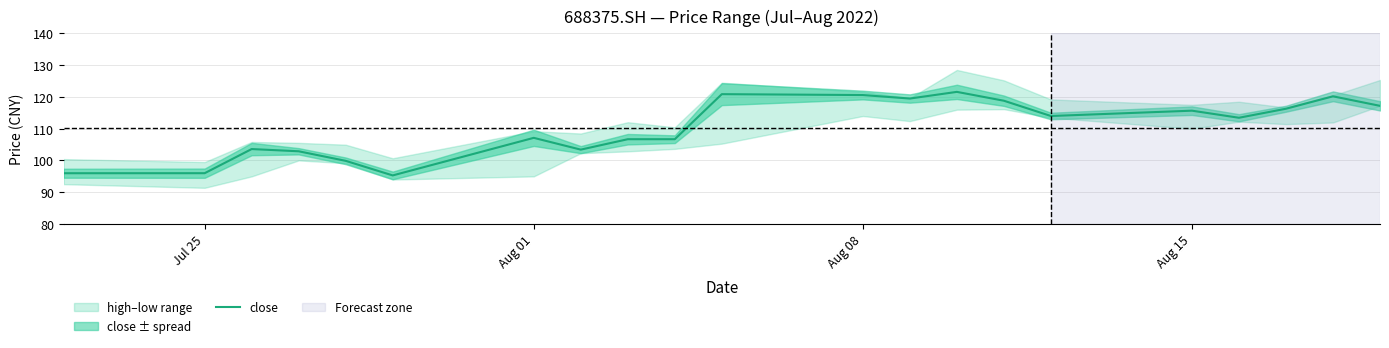

What is the smallest value displayed?

95.3